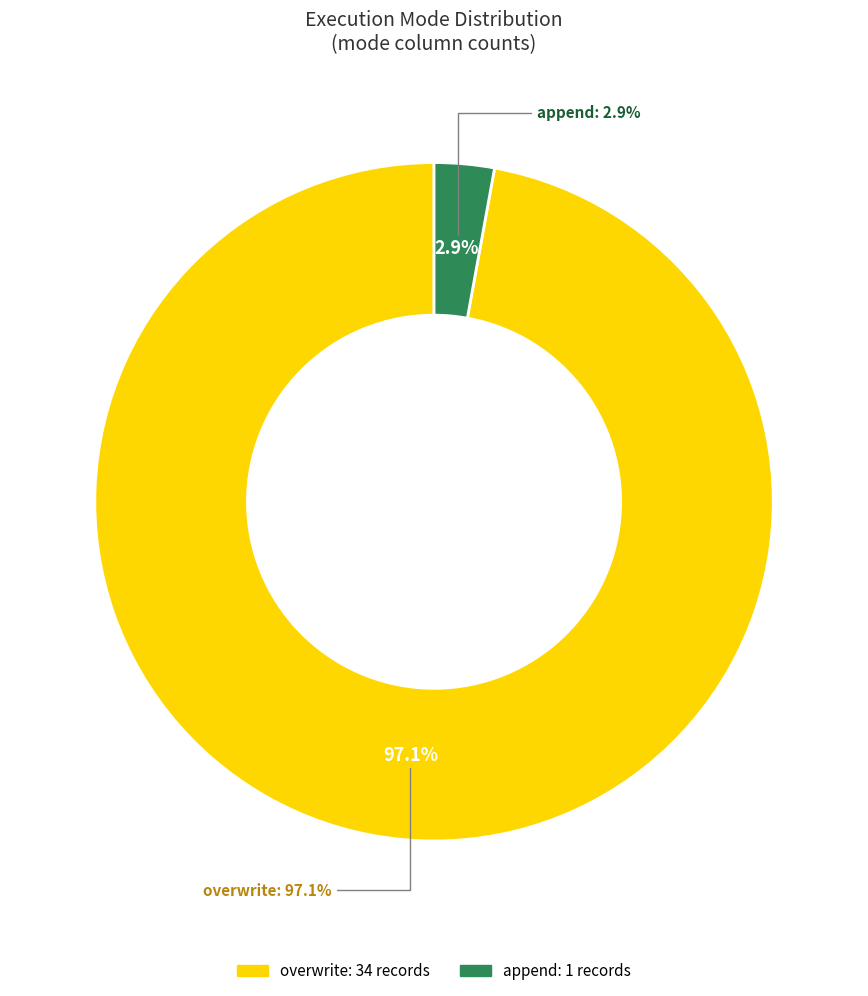

To the nearest percent, what is the difference between the append and overwrite slice percentages?

94%